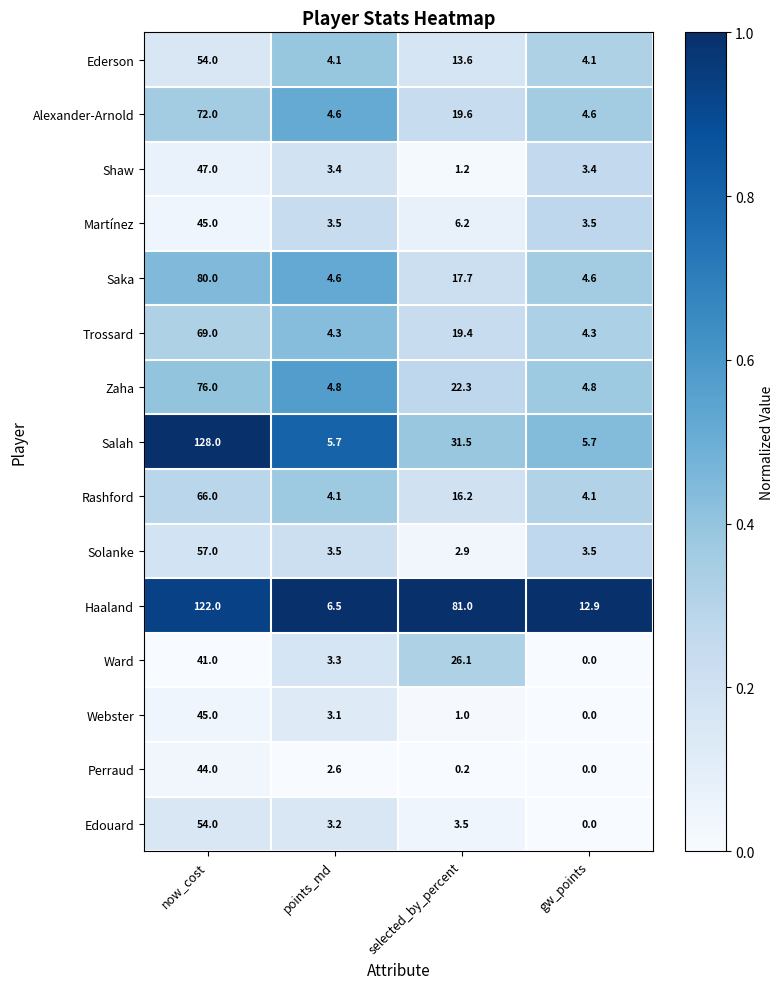

At which category is the sum across all series the highest?

now_cost